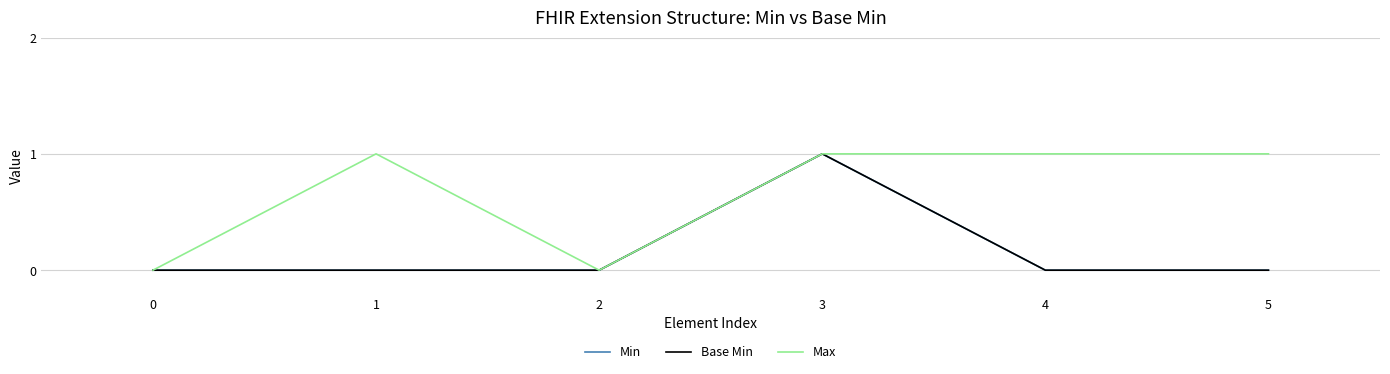

Reading left to right, what are all the values shown in this chart?

Min: 0=0	1=0	2=0	3=1	4=0	5=0
Base Min: 0=0	1=0	2=0	3=1	4=0	5=0
Max: 0=0	1=1	2=0	3=1	4=1	5=1